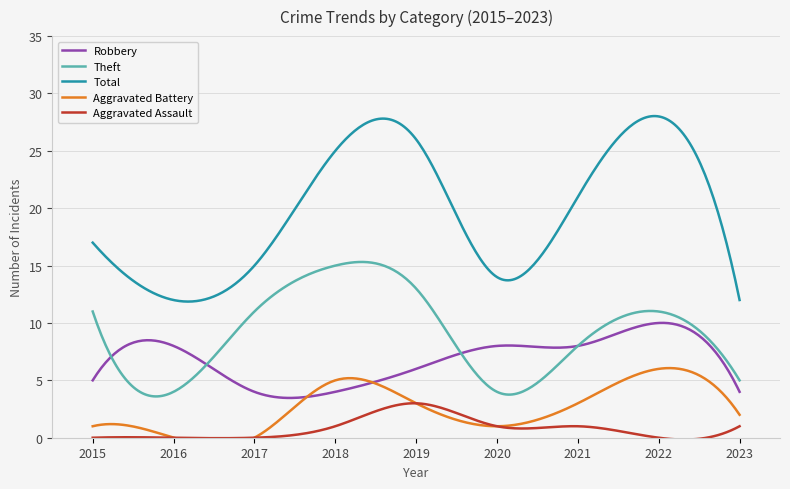

Reading left to right, extract all data points from this chart.

Robbery: 5	8	4	4	6	8	8	10	4
Theft: 11	4	11	15	13	4	8	11	5
Total: 17	12	15	25	26	14	21	28	12
Aggravated Battery: 1	0	0	5	3	1	3	6	2
Aggravated Assault: 0	0	0	1	3	1	1	0	1